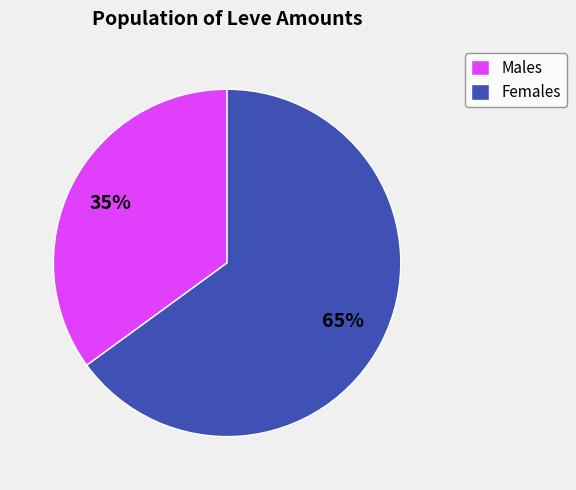

Which slice is the smallest?

Males